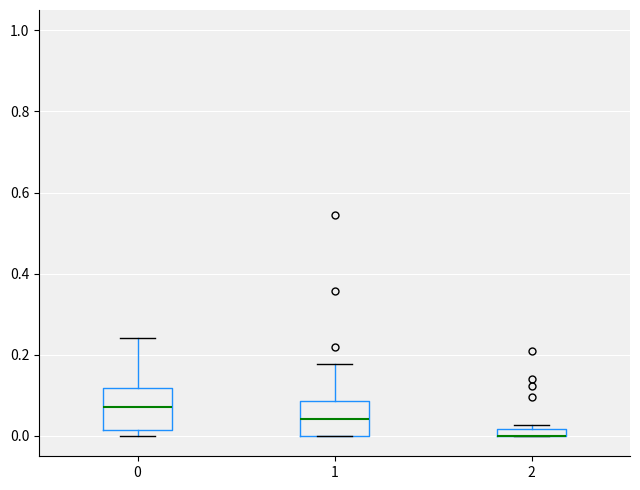

Where is the lower edge of the box at x = 0 on the y-axis? The values are not printed on the chart, so give them approximately, as read against the axis.

0.02